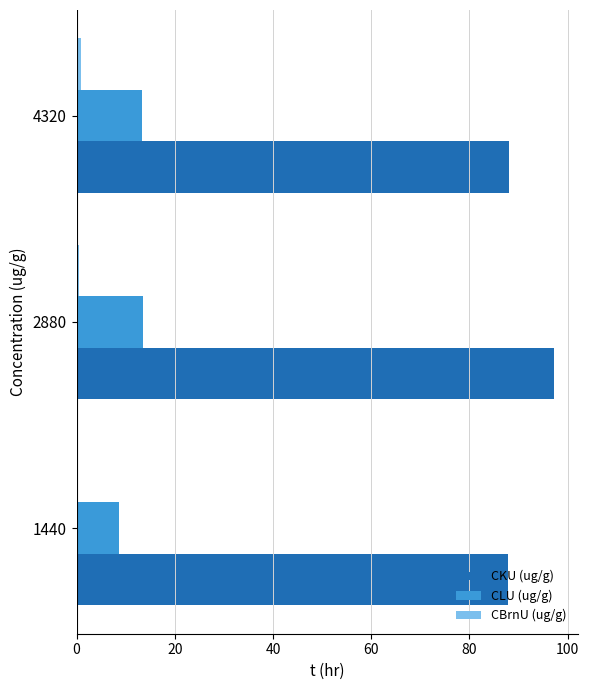

The value of CKU (ug/g) at 1440 is 87.9. True or false?

True